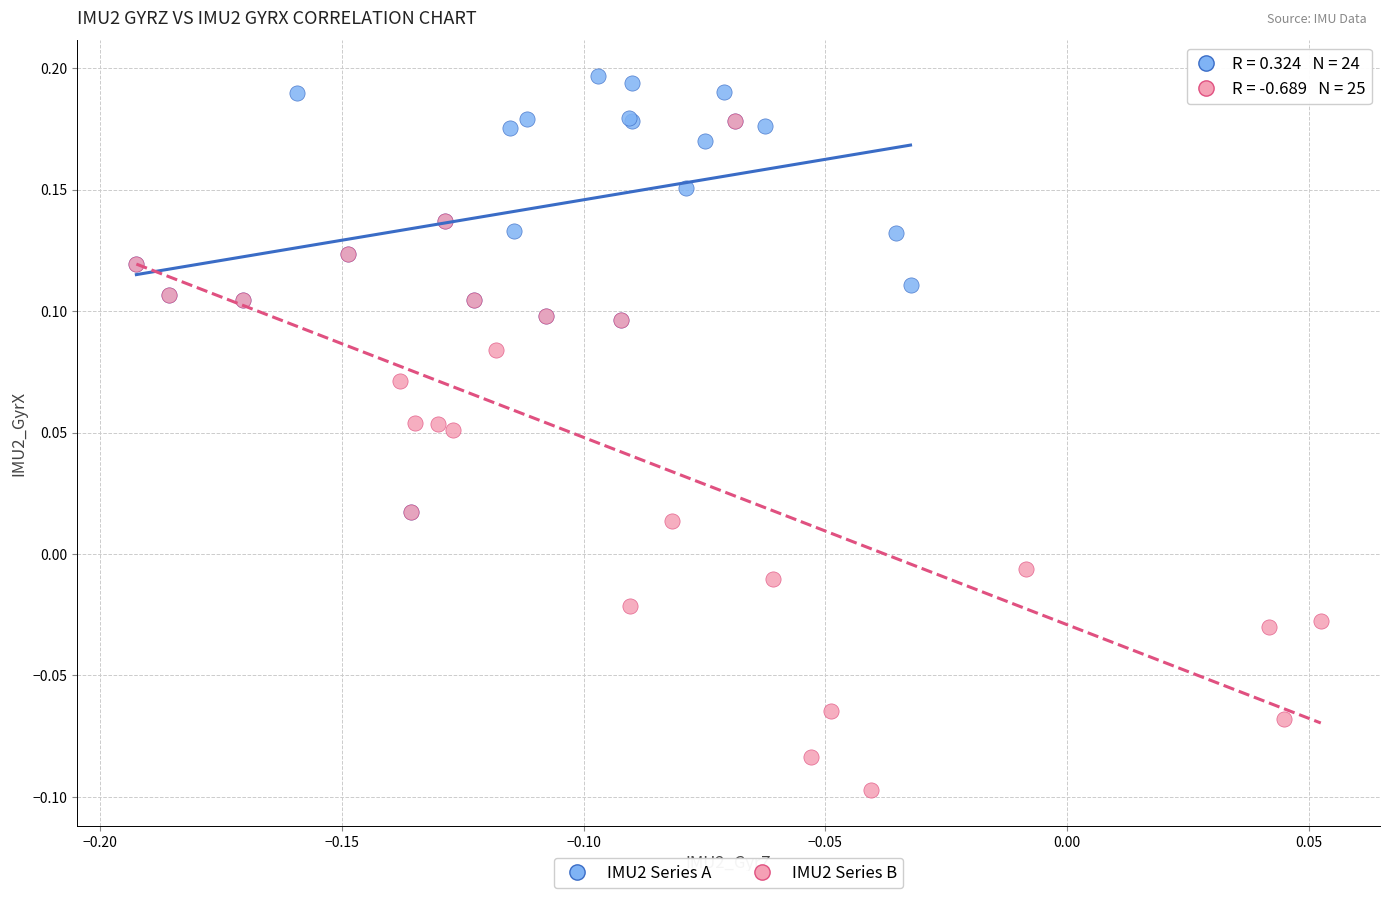

Which series reaches the maximum Y coordinate?

IMU2 Series A